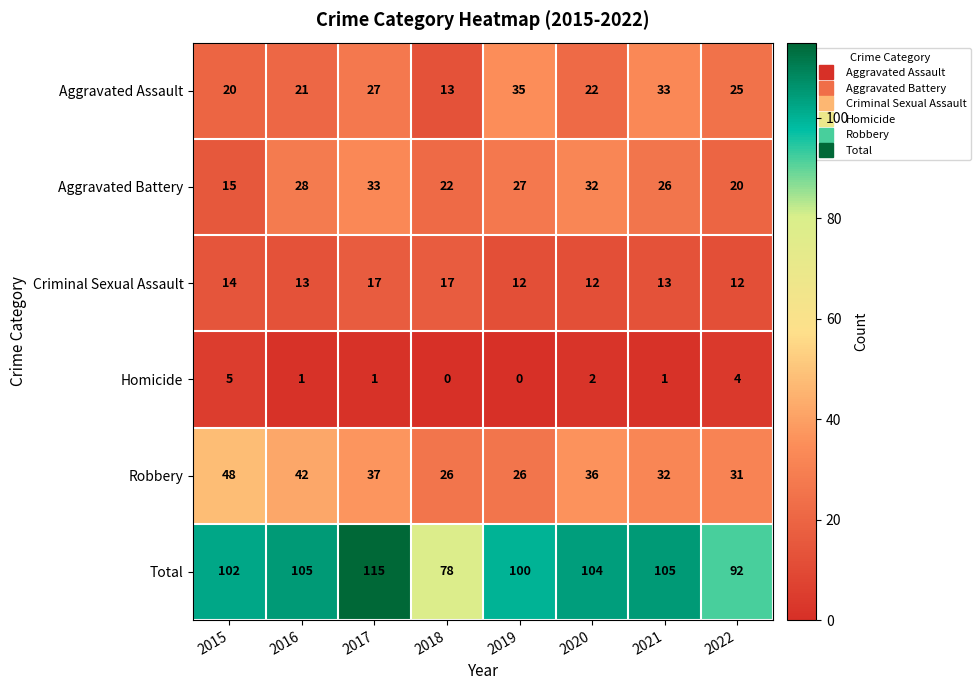

What is the difference between the maximum and second lowest values in the Homicide series?

5